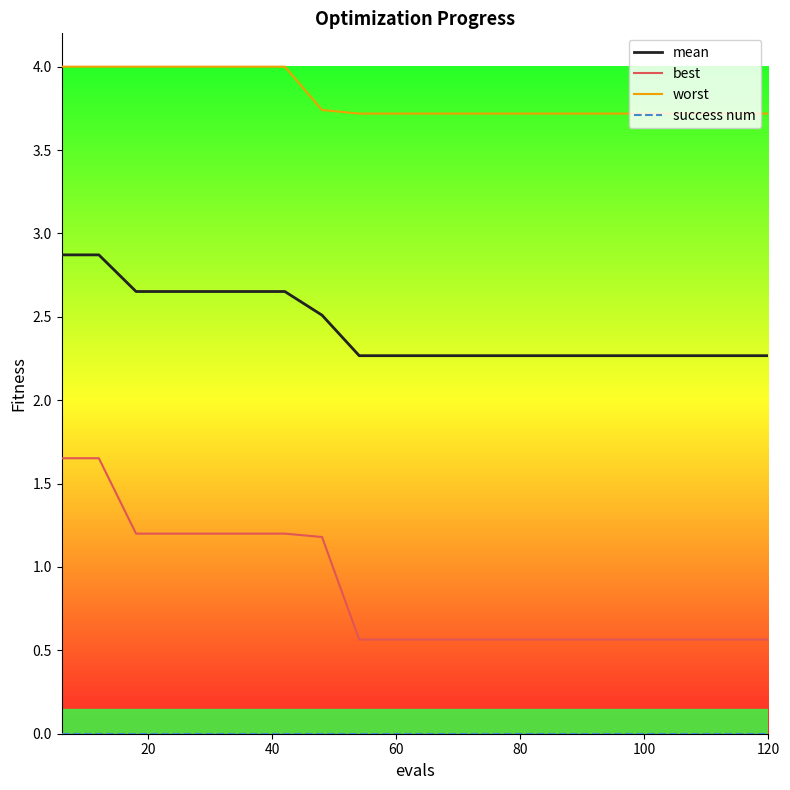

Which series has the widest spread of values?

best